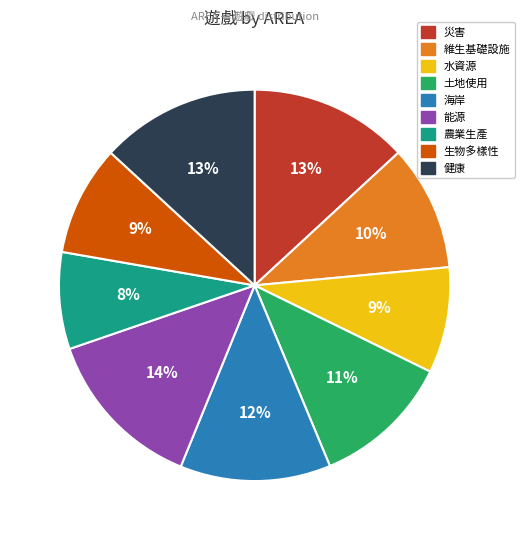

To the nearest percent, what is the average slice percentage?

11%